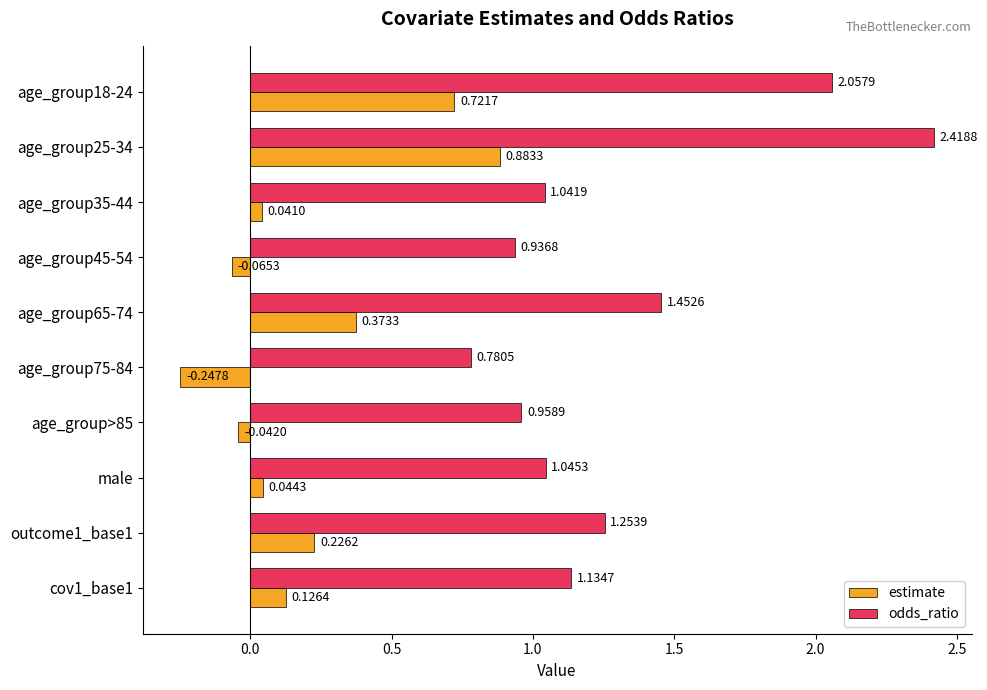

List the series in order of their peak value, highest first.

odds_ratio, estimate